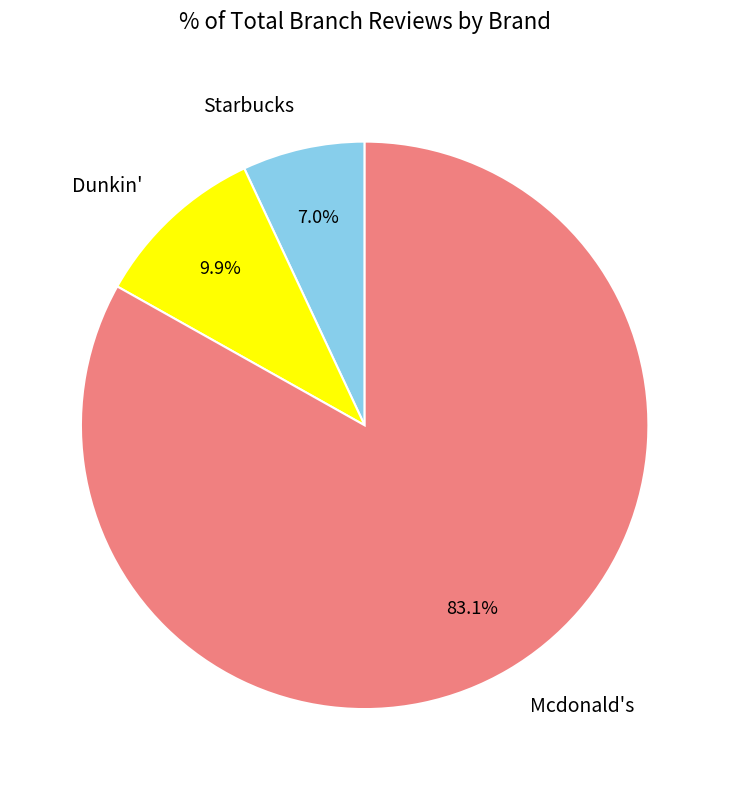

Count the number of slices in the pie.

3